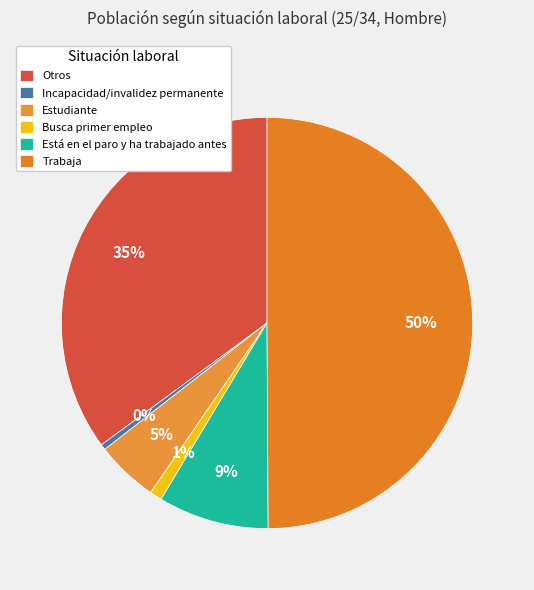

Is there a majority slice in this chart?

No